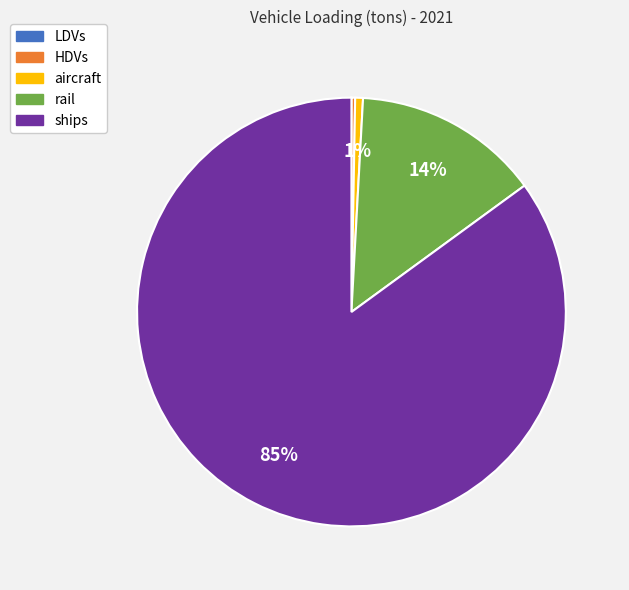

What is the majority slice?

ships